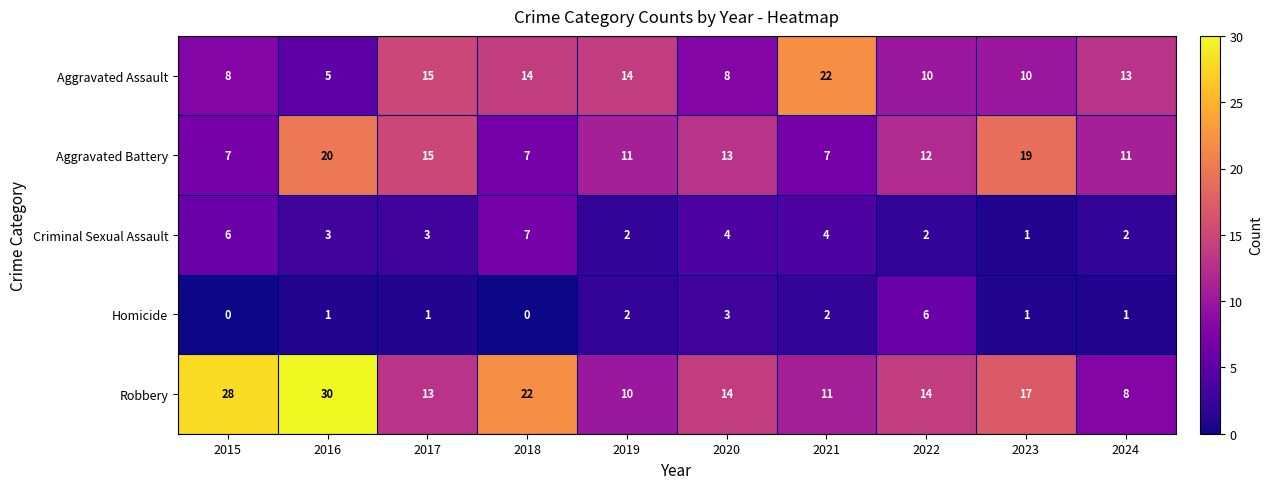

What is the difference between the highest and lowest values at 2018?

22